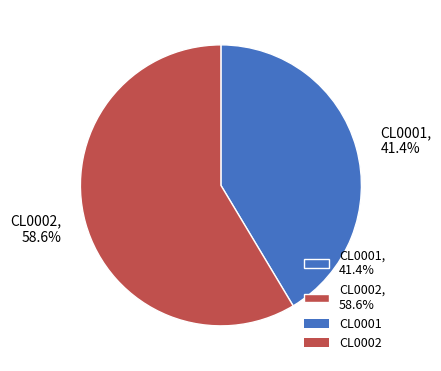

Approximately how many times larger is the value at CL0002 compared to CL0001?

1.4